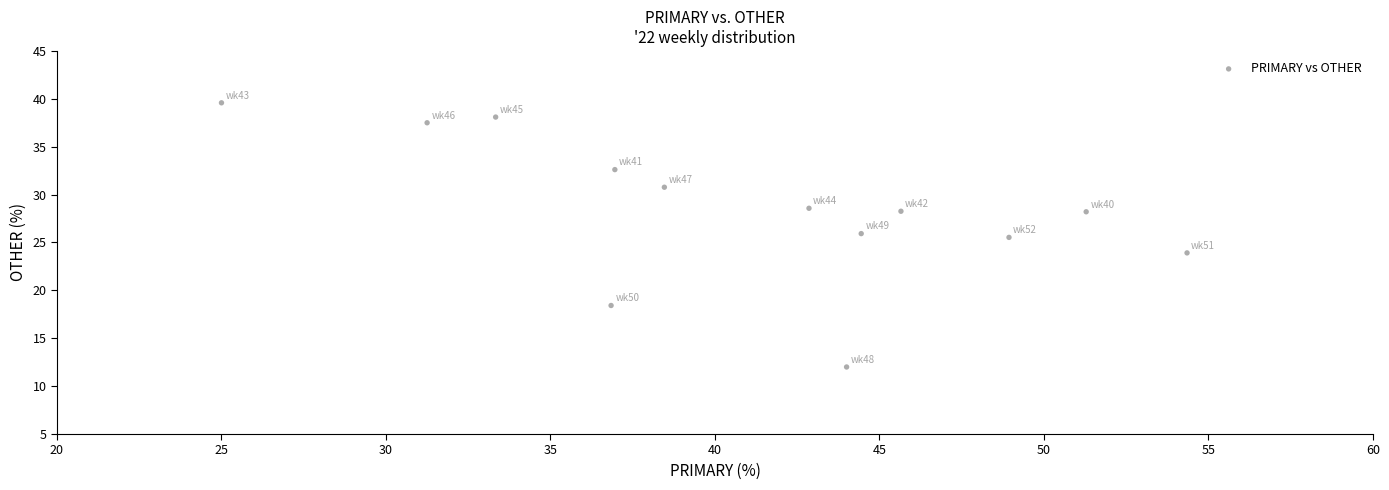

What is the range of Y values (max minus min)?

27.6